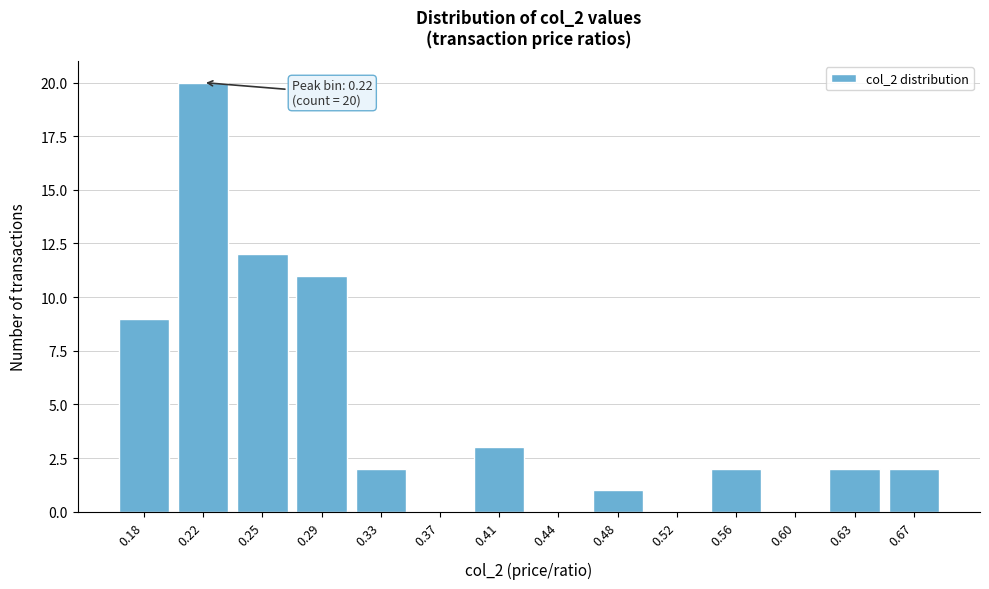

Reading left to right, list all the values displayed in this chart.

0.18=9	0.22=20	0.25=12	0.29=11	0.33=2	0.37=0	0.41=3	0.44=0	0.48=1	0.52=0	0.56=2	0.60=0	0.63=2	0.67=2